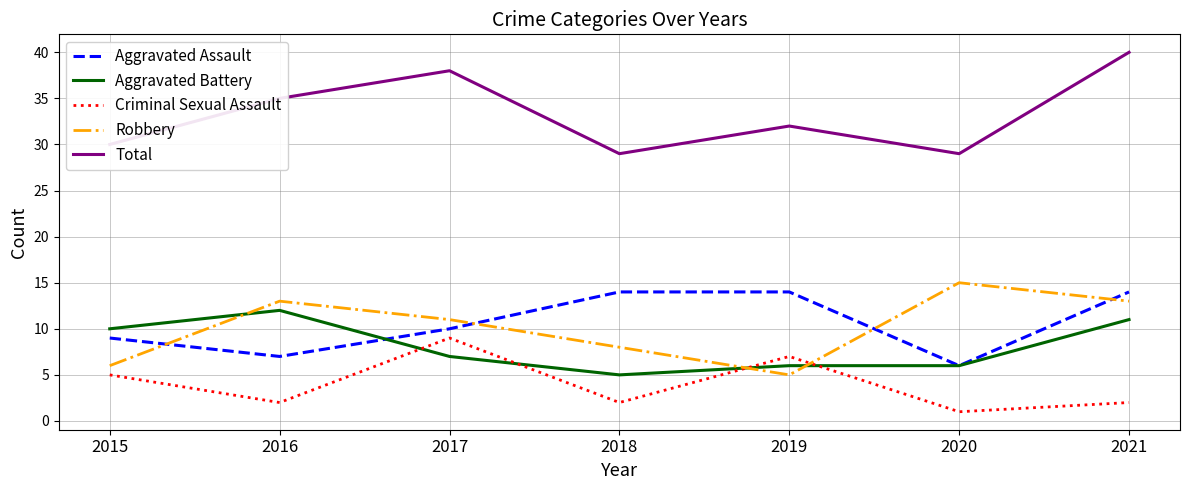

The value of Criminal Sexual Assault at 2021 is 2. True or false?

True